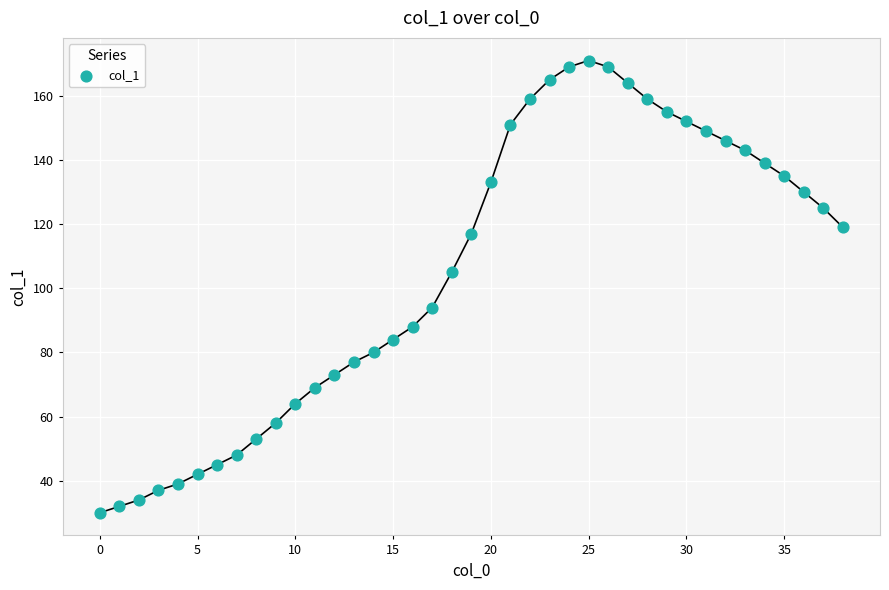

What is the range of Y values (max minus min)?

141